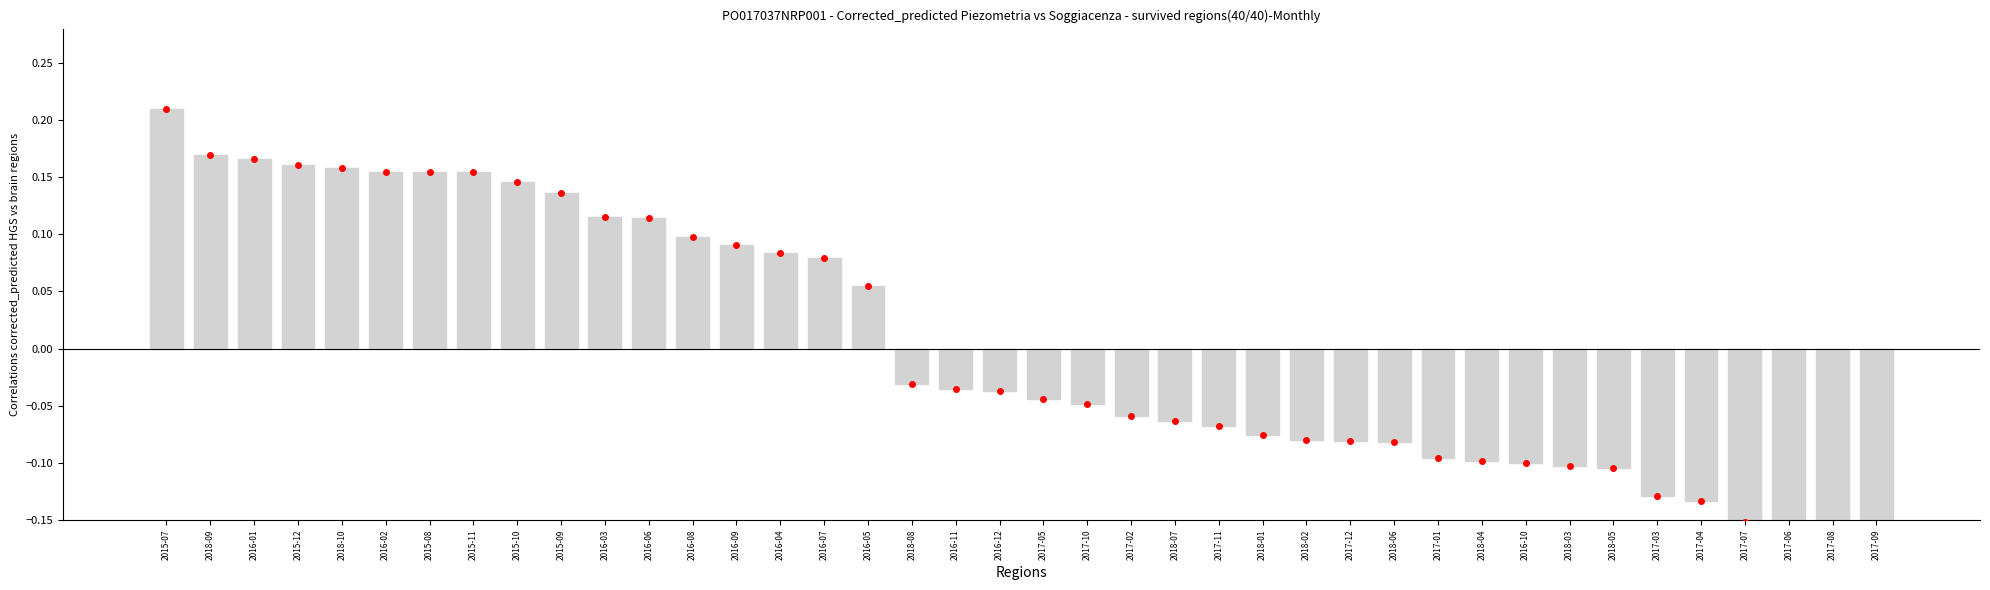

List the labels in order of value, smallest first.

2017-09, 2017-08, 2017-06, 2017-07, 2017-04, 2017-03, 2018-05, 2018-03, 2016-10, 2018-04, 2017-01, 2018-06, 2017-12, 2018-02, 2018-01, 2017-11, 2018-07, 2017-02, 2017-10, 2017-05, 2016-12, 2016-11, 2018-08, 2016-05, 2016-07, 2016-04, 2016-09, 2016-08, 2016-06, 2016-03, 2015-09, 2015-10, 2016-02, 2015-08, 2015-11, 2018-10, 2015-12, 2016-01, 2018-09, 2015-07